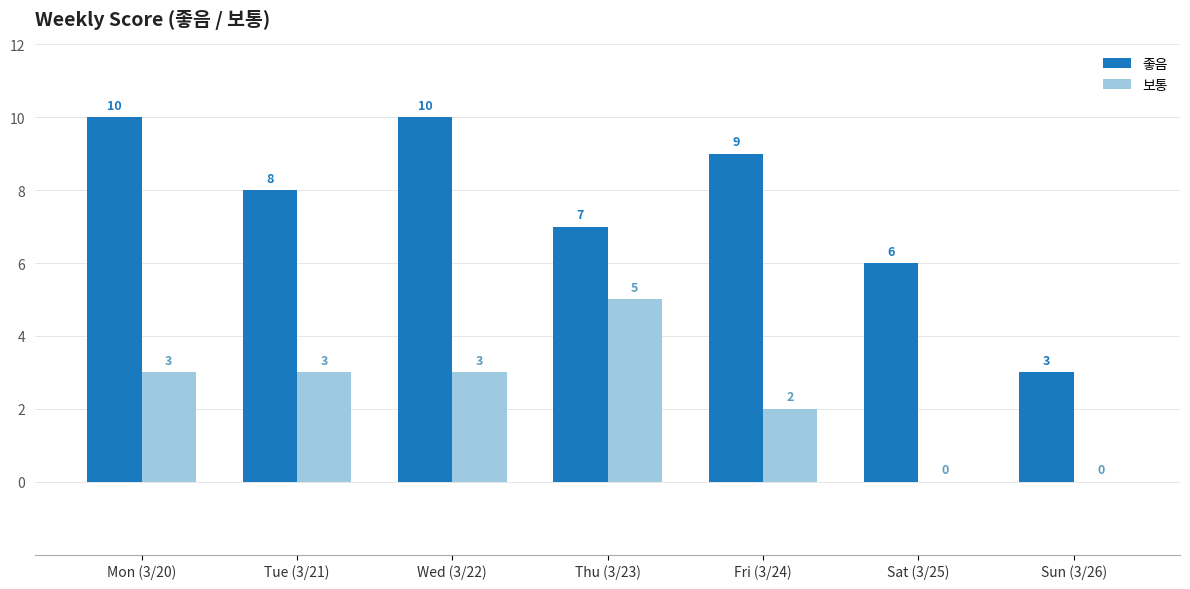

At which label is 보통 closest to 2?

Fri (3/24)